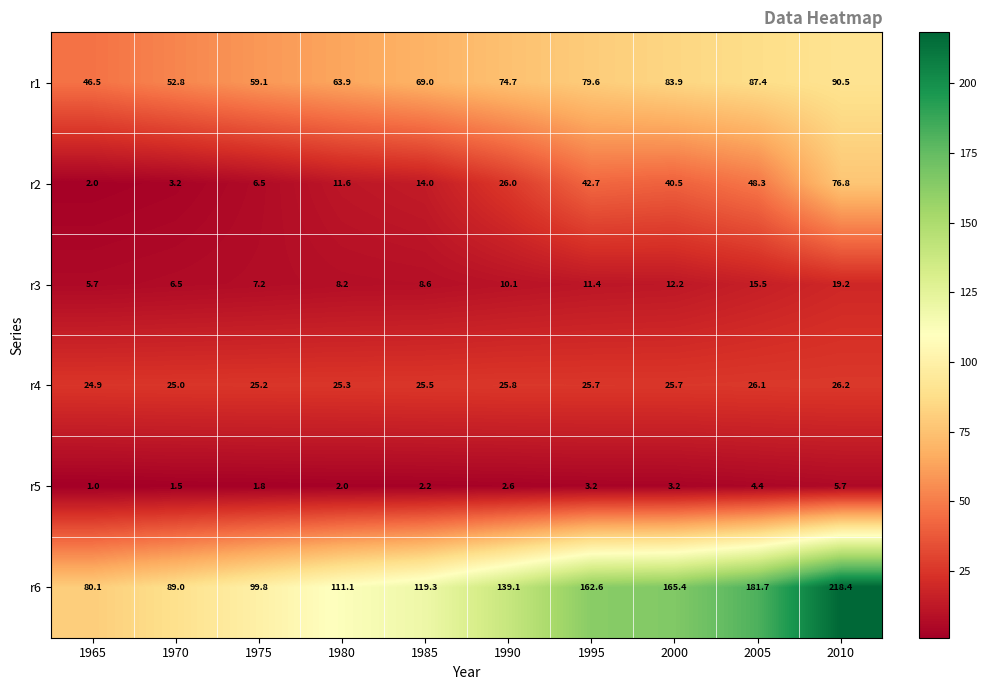

Rank the series at 1980 from highest to lowest value.

r6, r1, r4, r2, r3, r5